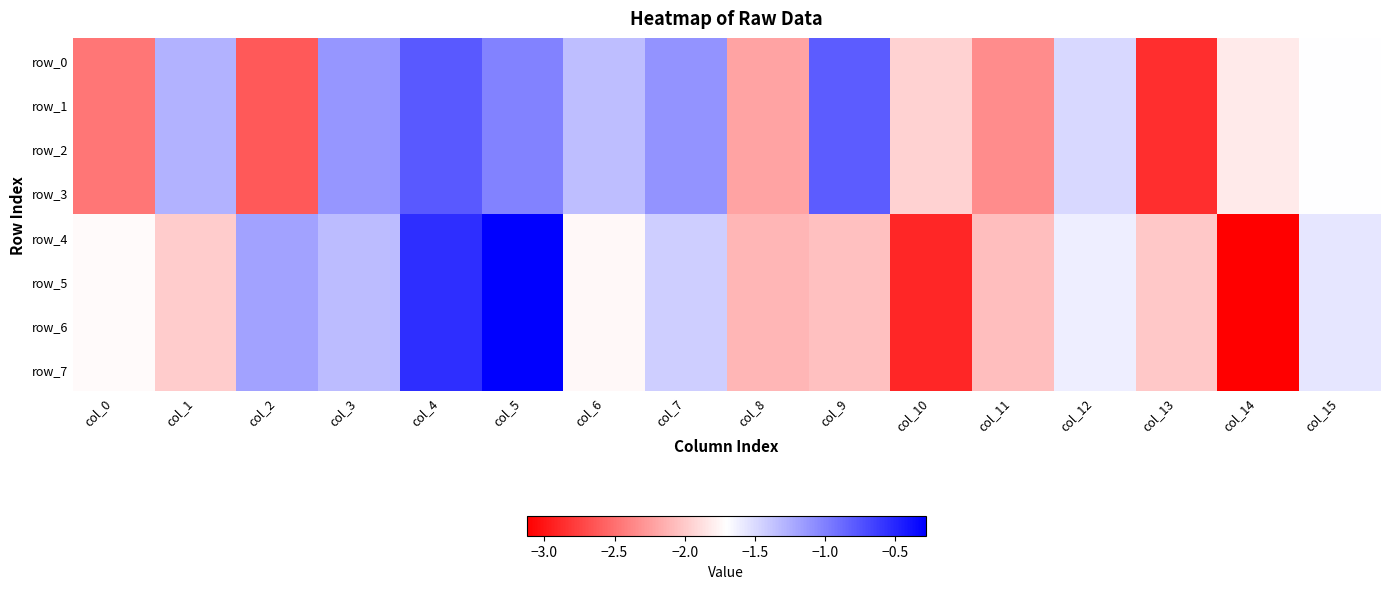

The row_7 series shows -1.1 at col_9. True or false?

False